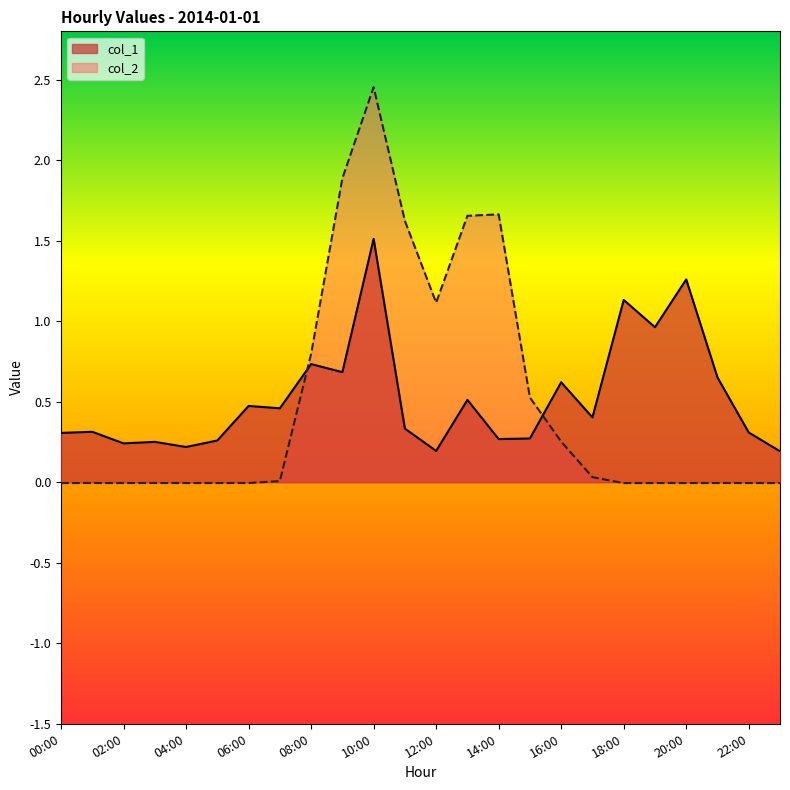

At which label does col_2 first exceed 0?

07:00